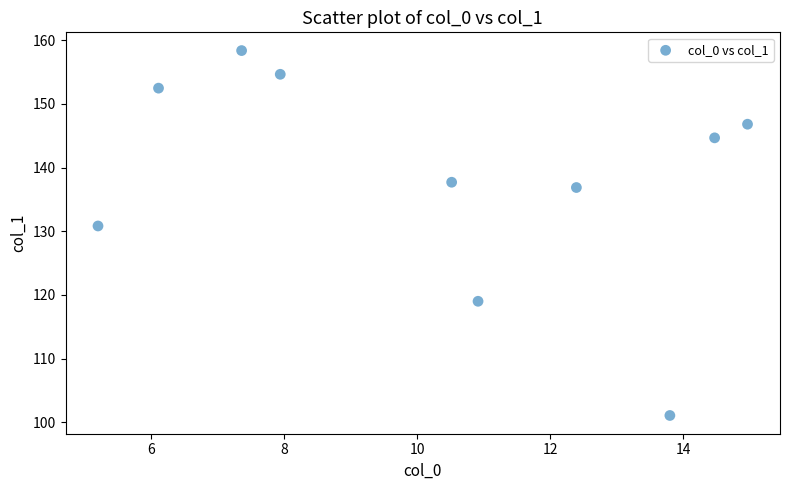

What is the average Y value?

138.2